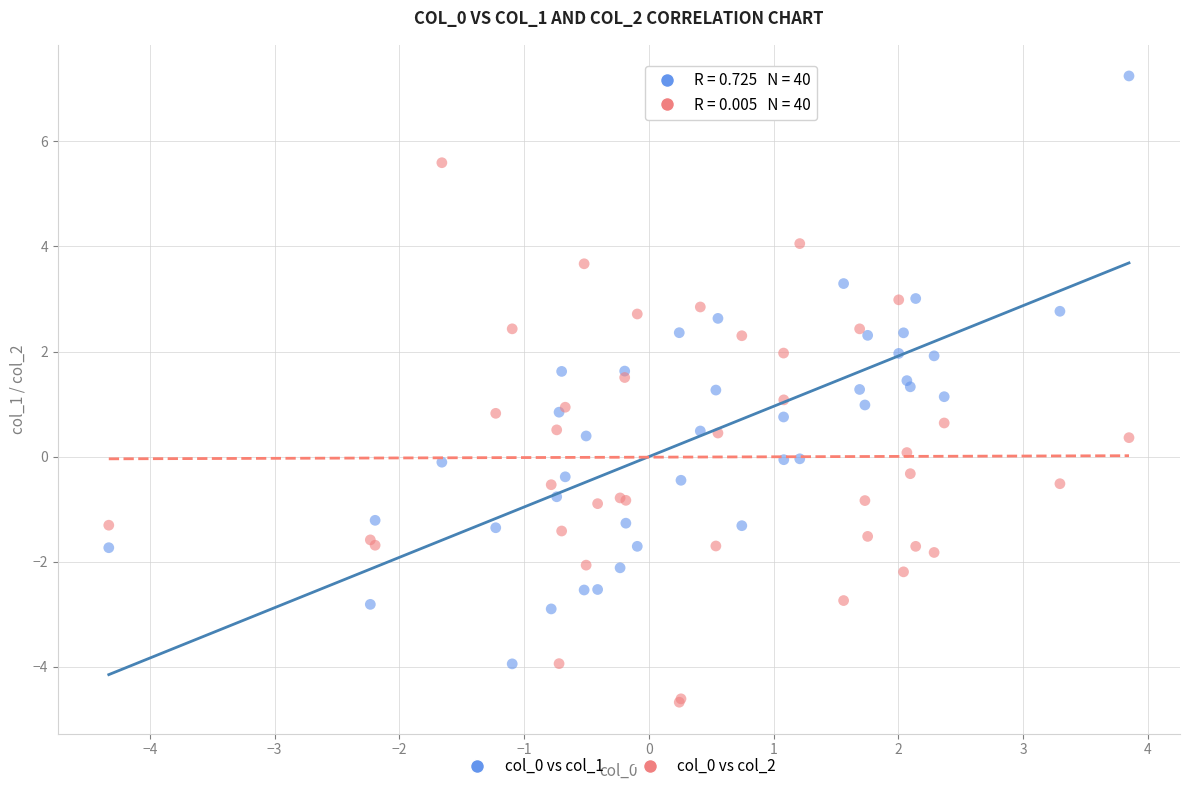

What is the X range (max minus min) for the scatter plot?

8.2